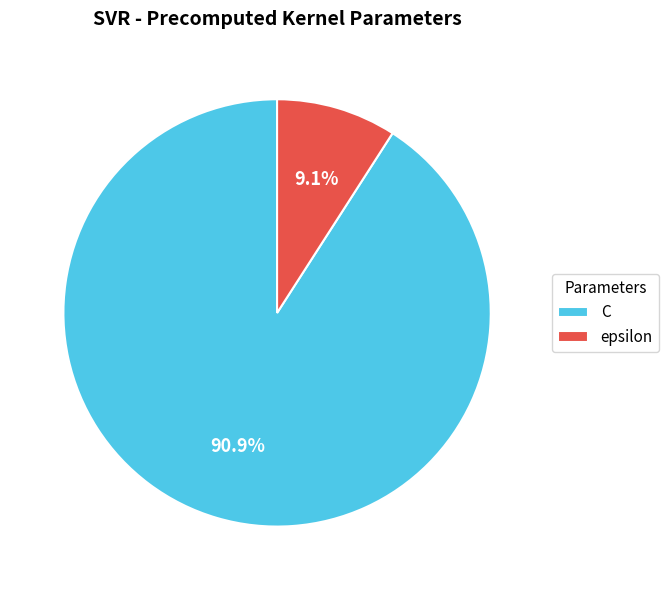

Which slice is the largest?

C